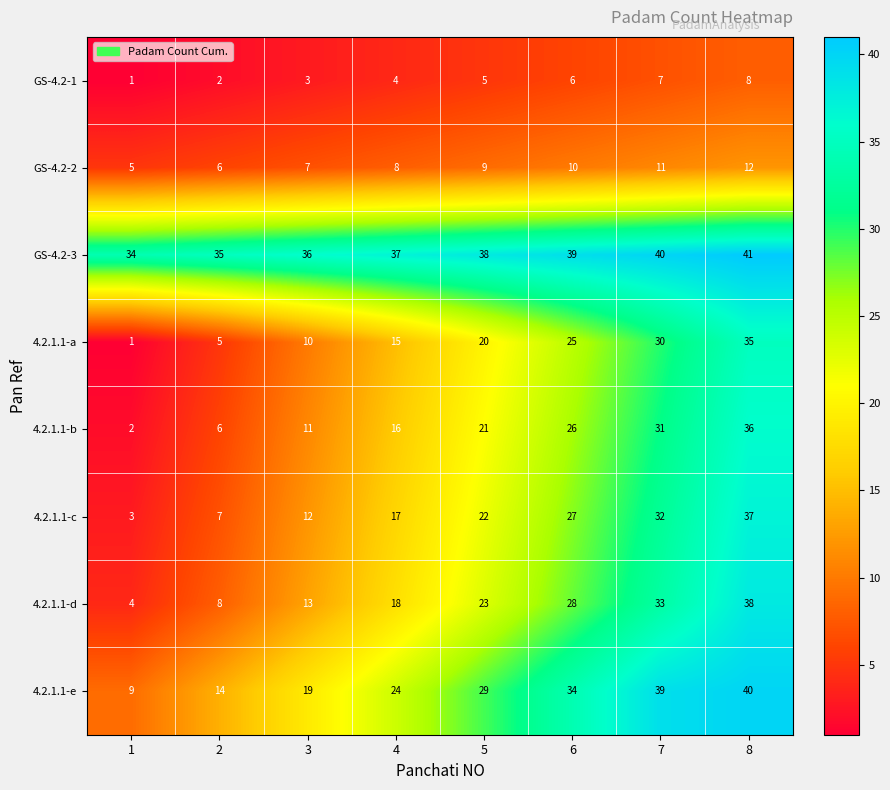

True or false: 4.2.1.1-d has a value of 7 at 6.

False